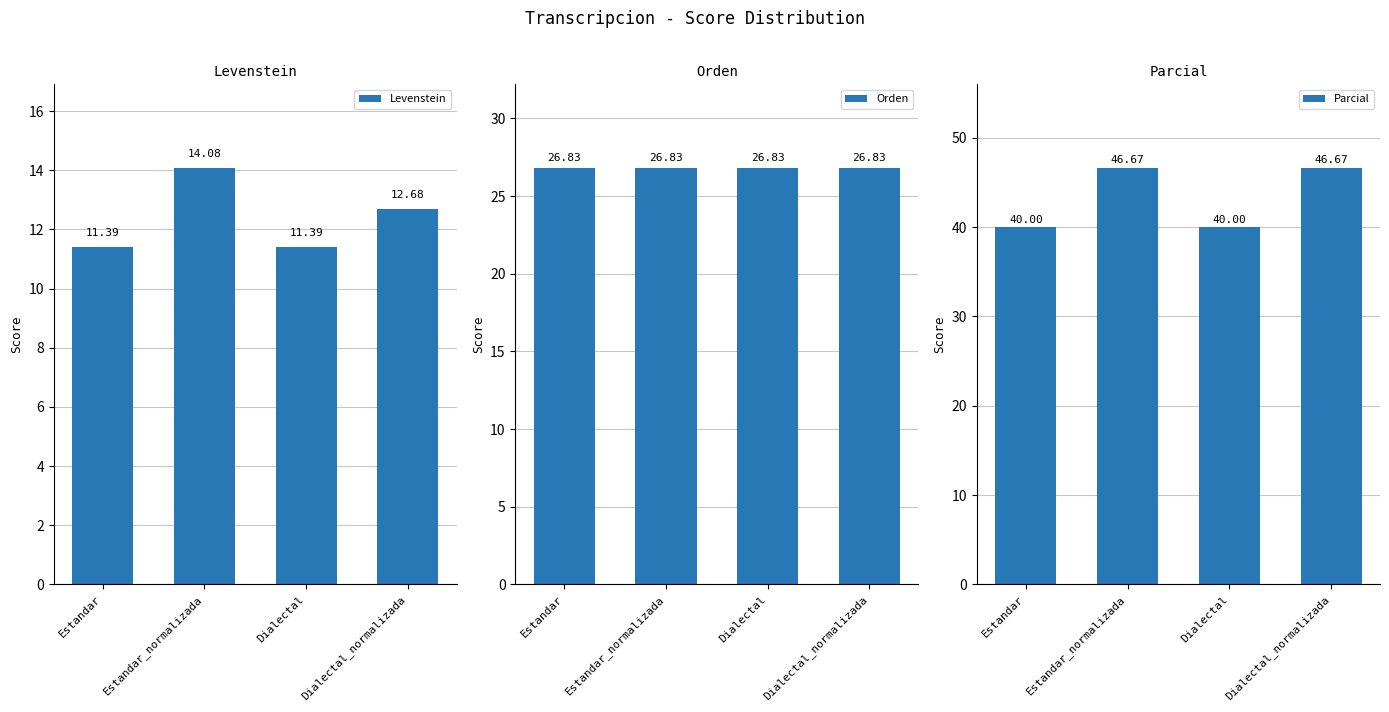

What is the difference between the highest and lowest values at Estandar?

28.6